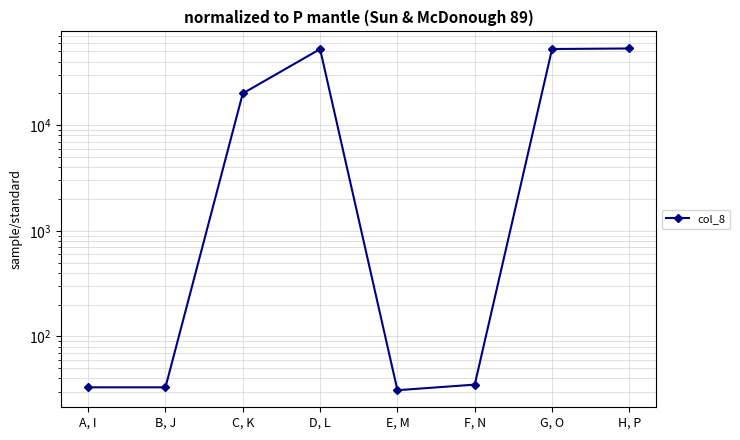

How many categories are shown in the chart?

8